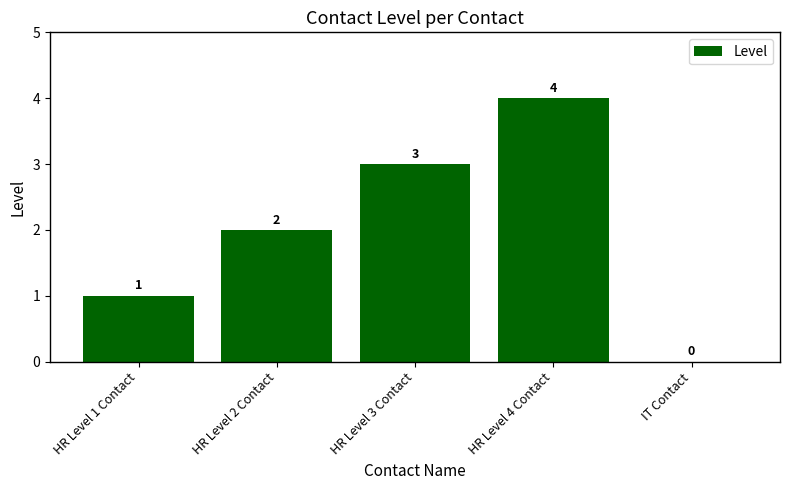

What is the change in value from HR Level 2 Contact to HR Level 3 Contact?

+1